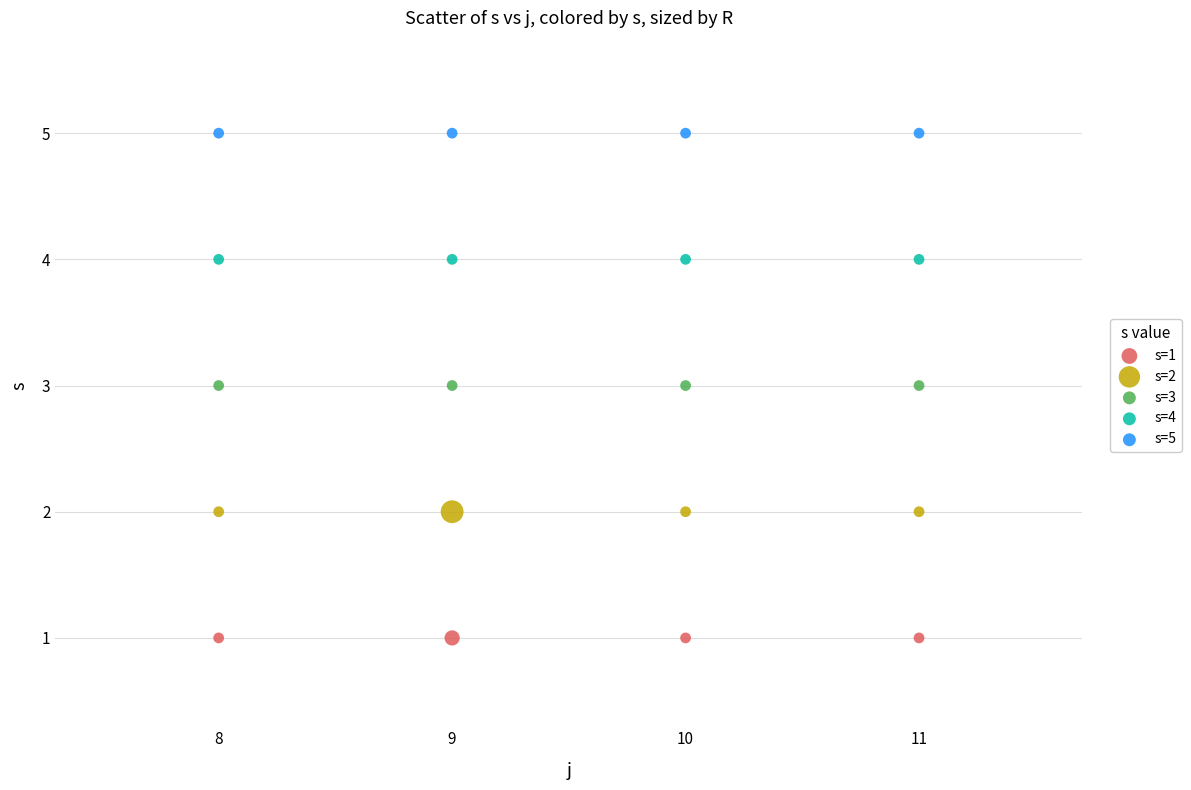

Which series contains the lowest Y value?

s=1